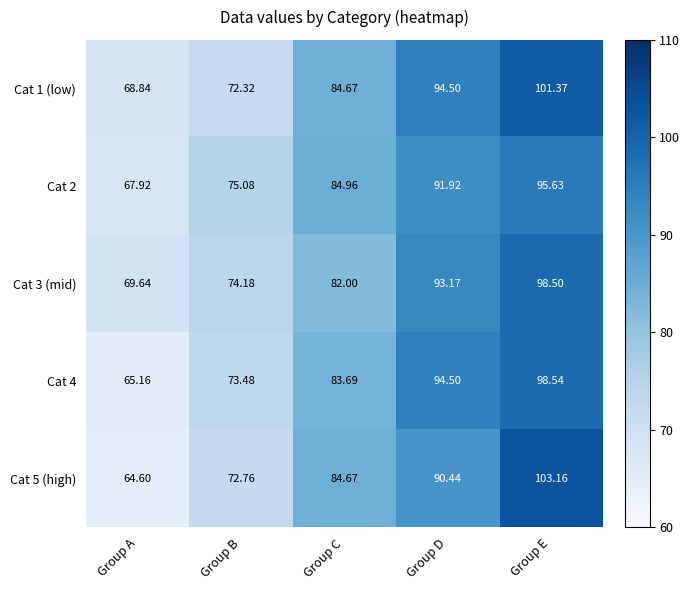

Where does the Cat 5 (high) series first go above 84?

Group C